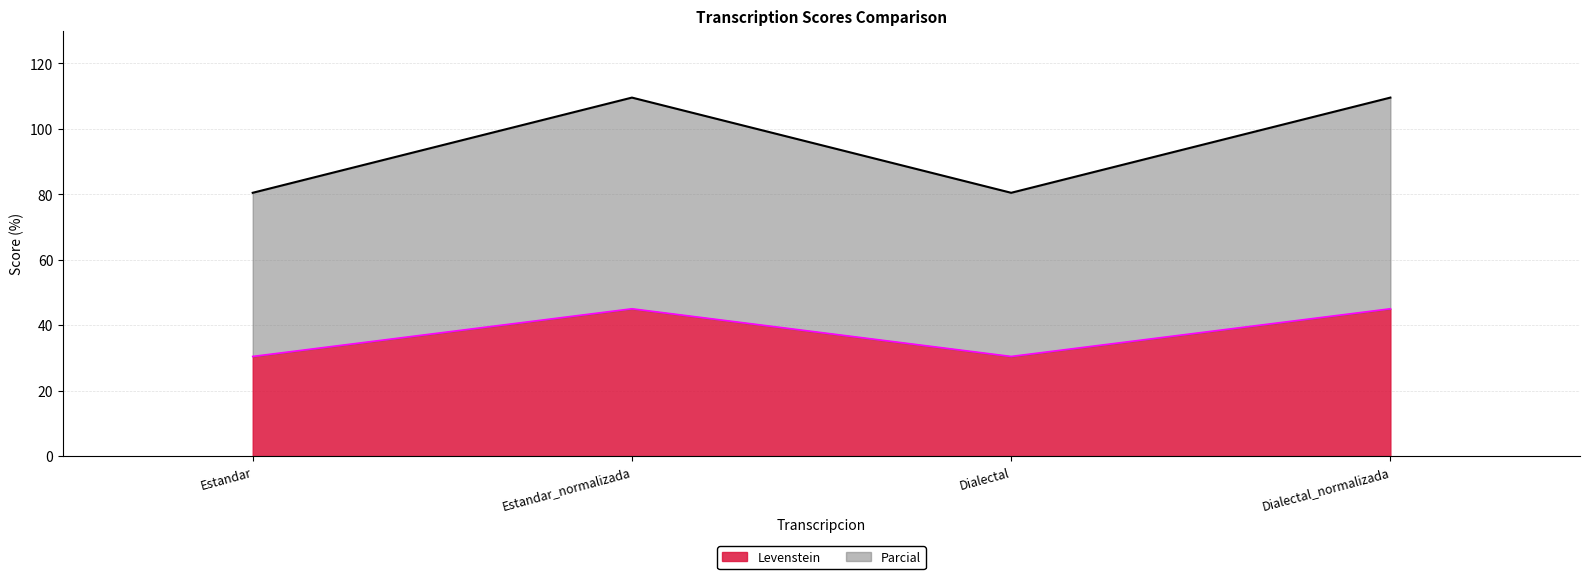

How many interior local valleys does the Parcial series have?

1